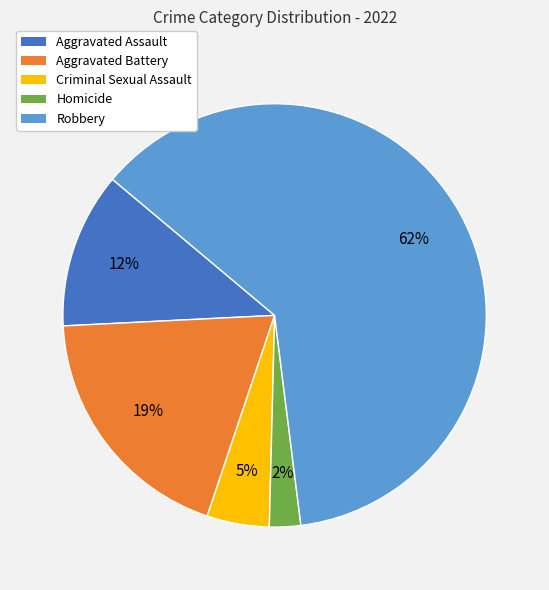

Do Criminal Sexual Assault and Aggravated Battery together represent more than half of the pie?

No